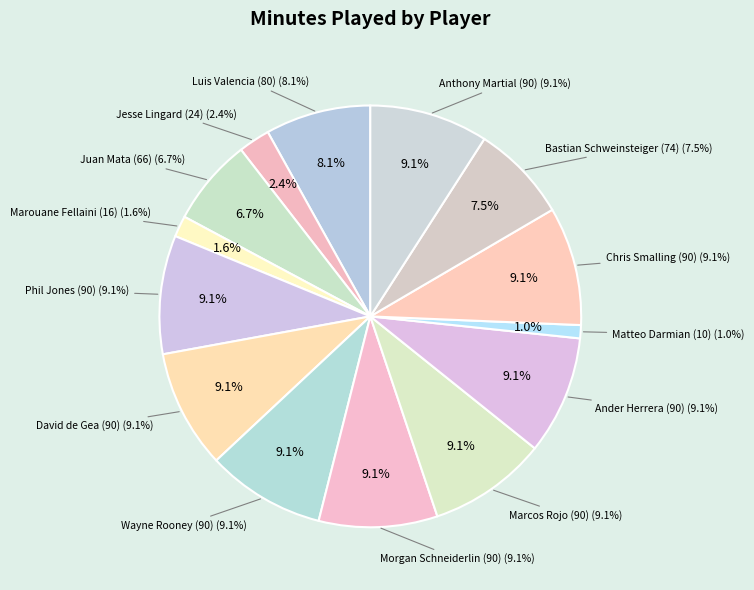

Is there a majority slice in this chart?

No